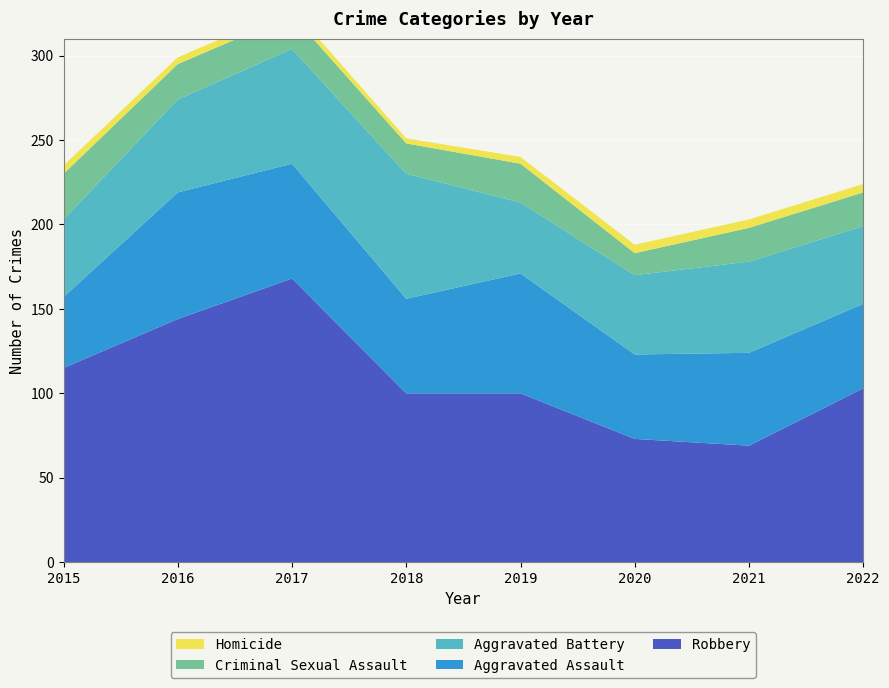

Reading left to right, extract all data points from this chart.

Aggravated Assault: 2015=42	2016=75	2017=68	2018=56	2019=71	2020=50	2021=55	2022=50
Aggravated Battery: 2015=46	2016=55	2017=68	2018=74	2019=42	2020=47	2021=54	2022=46
Criminal Sexual Assault: 2015=27	2016=21	2017=20	2018=18	2019=23	2020=13	2021=20	2022=20
Homicide: 2015=5	2016=4	2017=4	2018=3	2019=4	2020=5	2021=5	2022=5
Robbery: 2015=115	2016=144	2017=168	2018=100	2019=100	2020=73	2021=69	2022=103